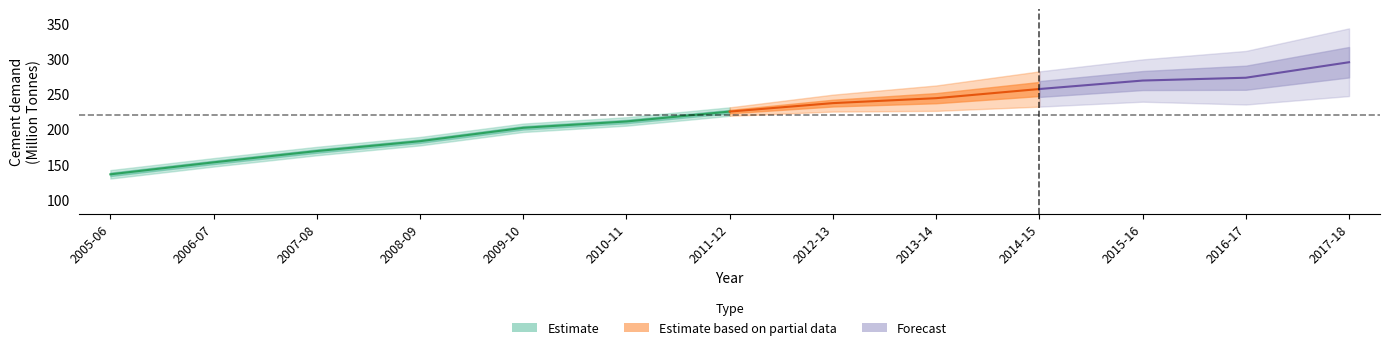

Where is the data nearest to the value 215?

2010-11